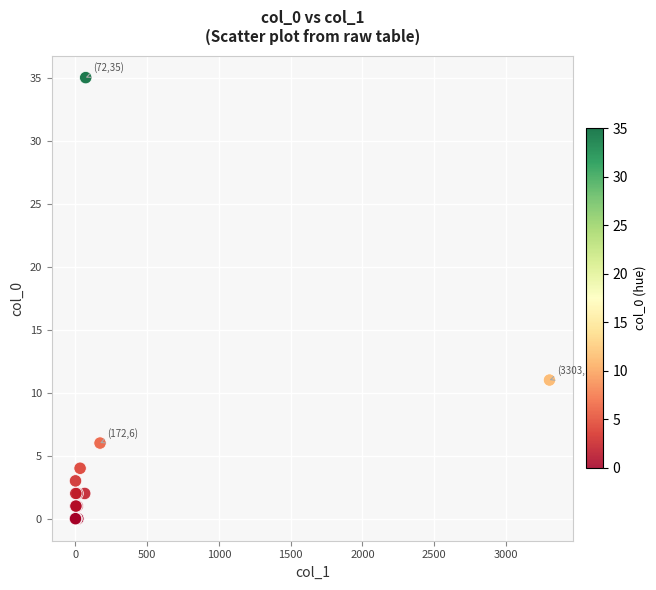

What Y value in the scatter plot is closest to 17?

11